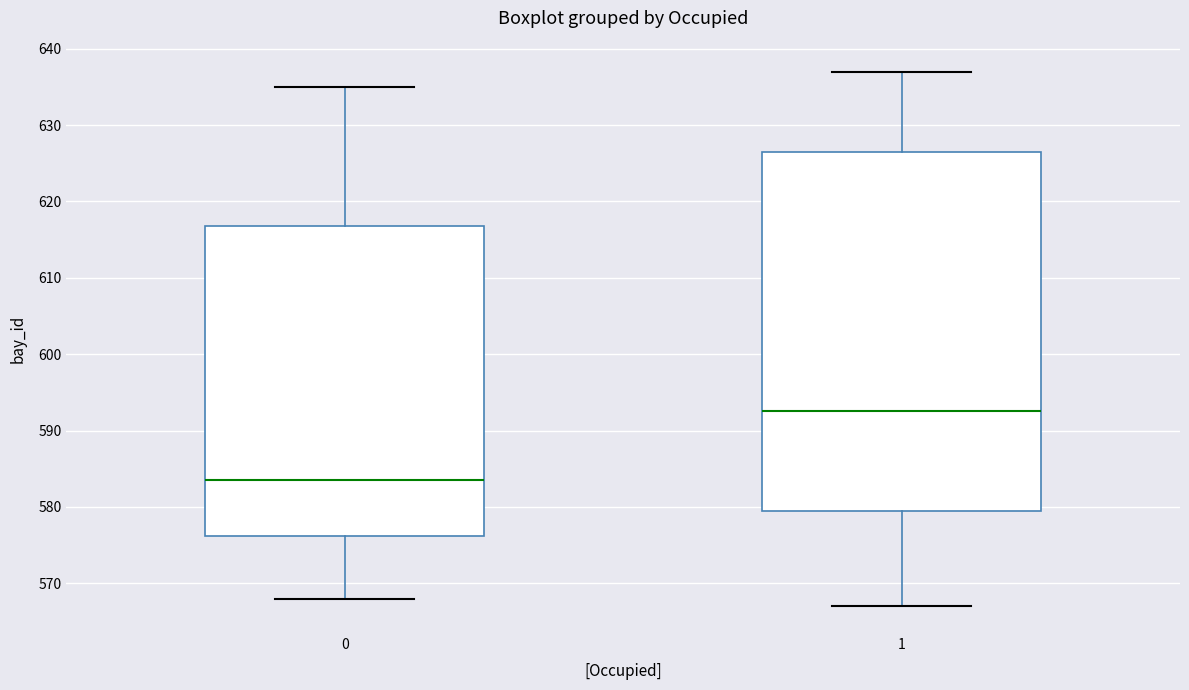

Which box has the lowest median line?

0